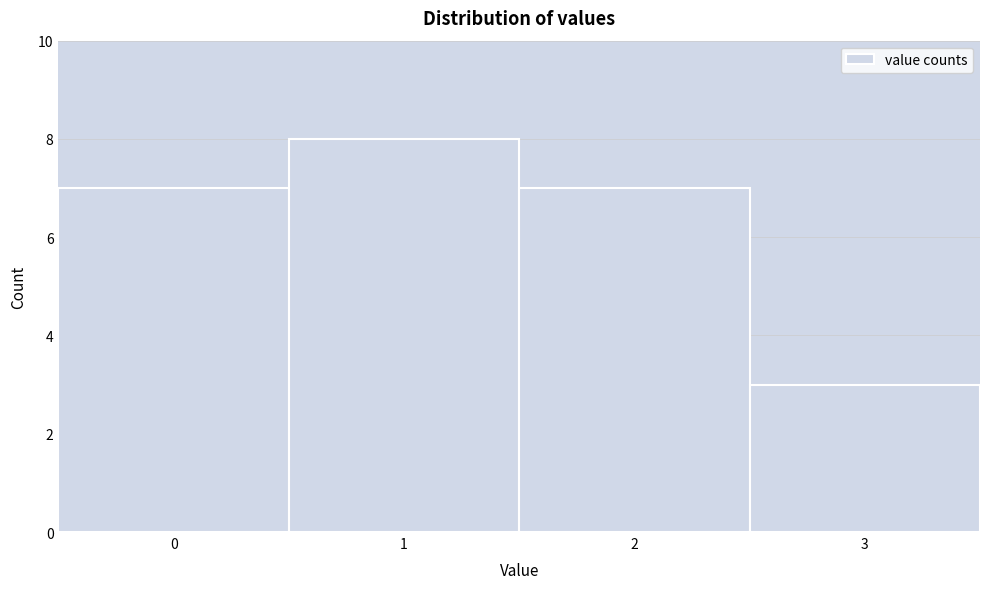

How tall is the bar that spans 1.5 to 2.5 on the x-axis? The values are not printed on the chart, so give them approximately, as read against the axis.

7